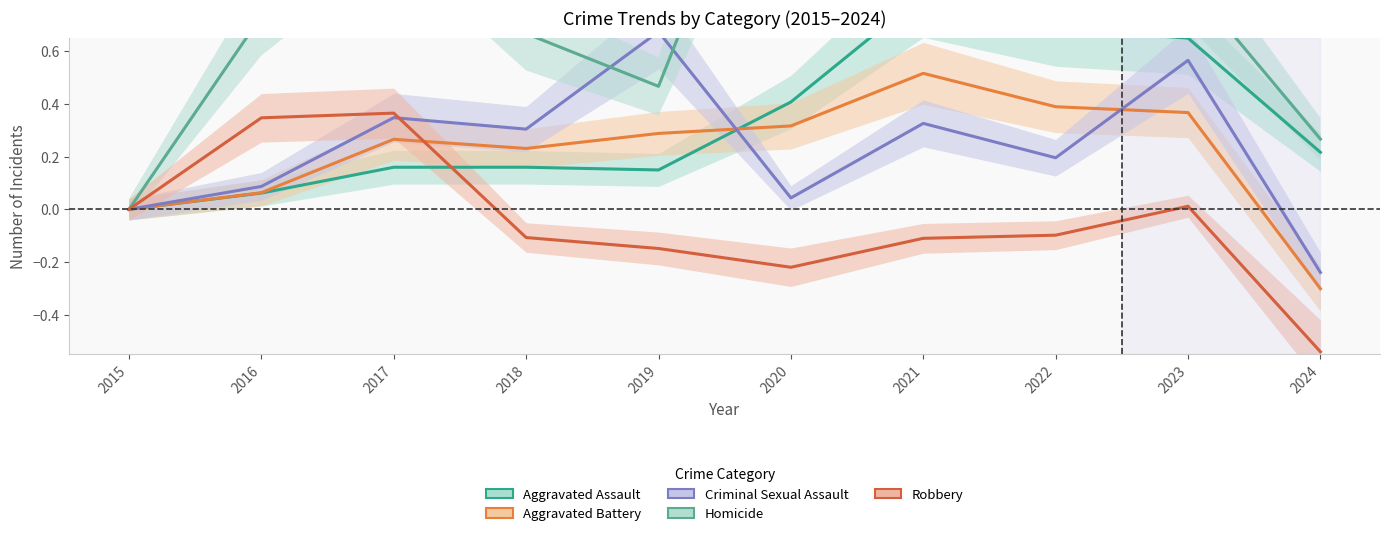

Is the value of Aggravated Battery at 2022 greater than the value of Robbery at 2015?

Yes